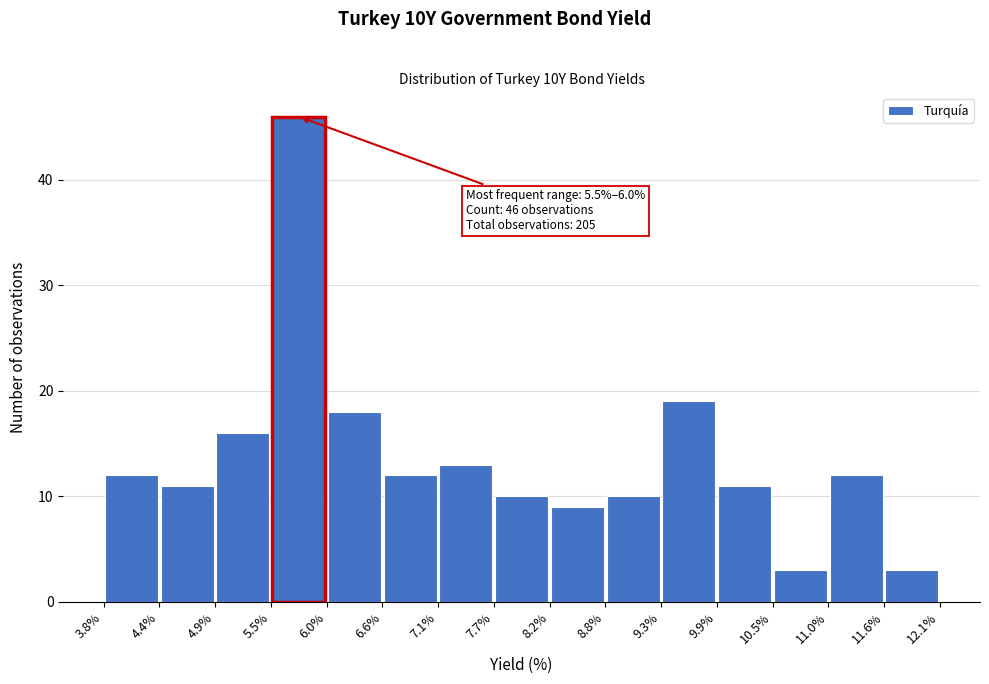

Which range on the x-axis has the tallest bar?

5.5% to 6.0%